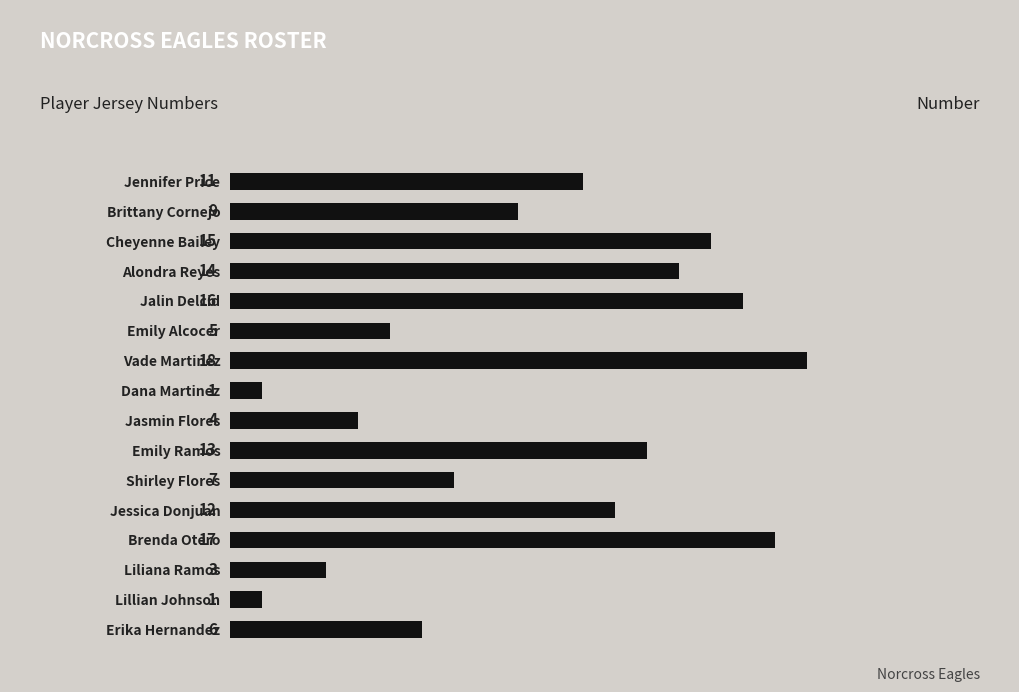

The chart shows a value of 9 at Brittany Cornejo. True or false?

True